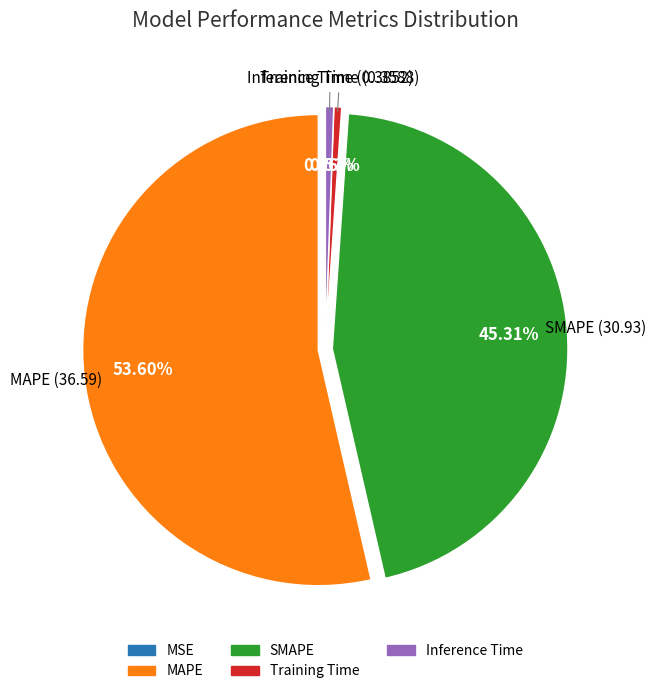

What is the total percentage of Inference Time and MAPE?

54.2%